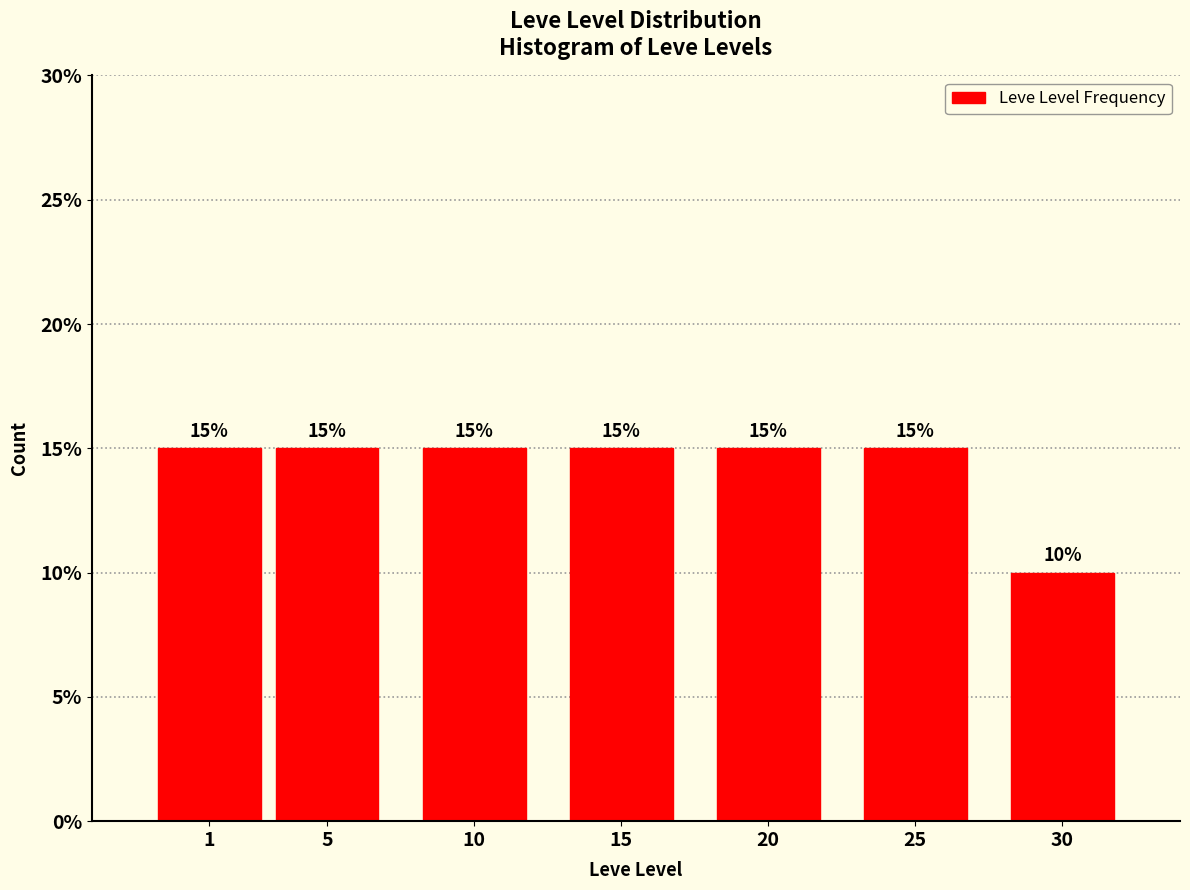

Reading left to right, extract all data points from this chart.

1=15	5=15	10=15	15=15	20=15	25=15	30=10